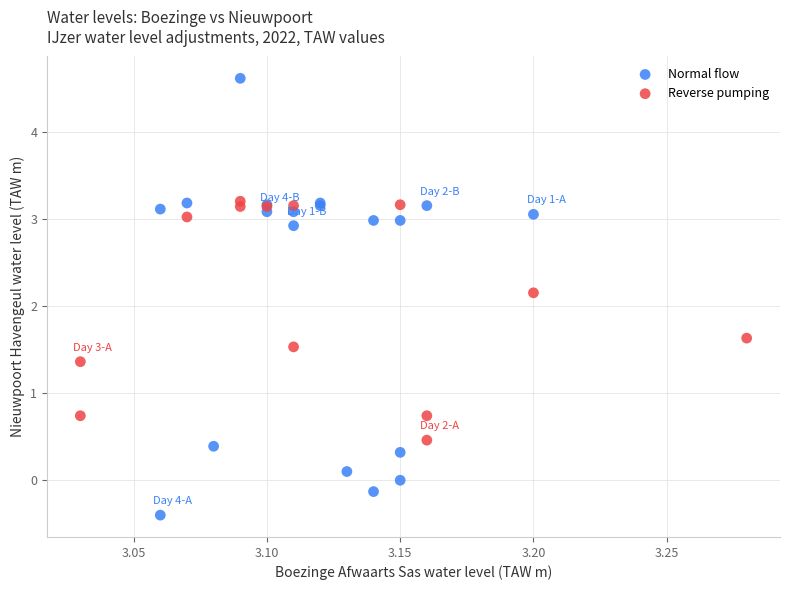

Which series reaches the maximum Y coordinate?

Normal flow